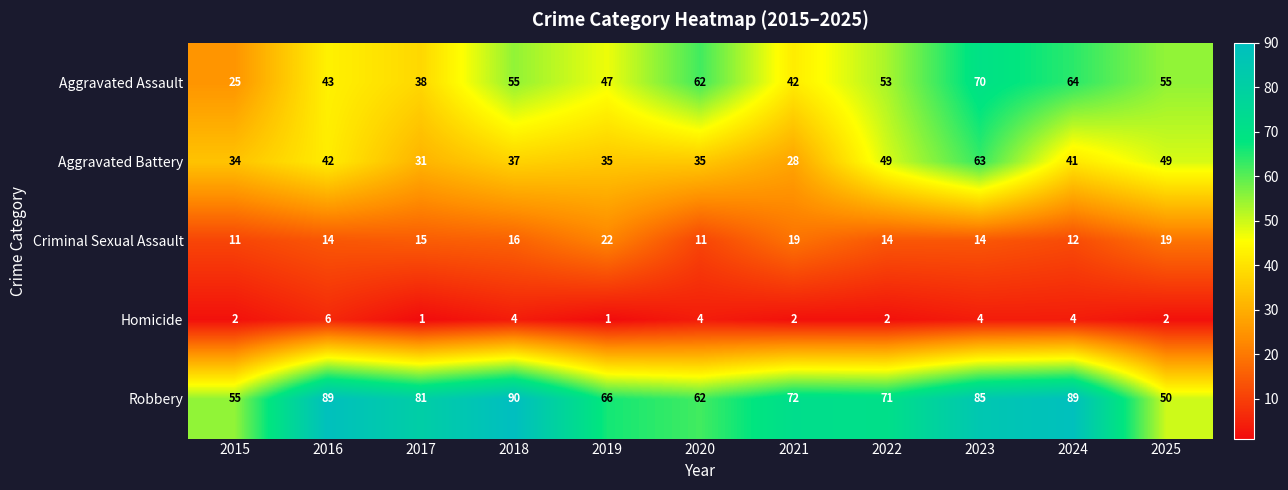

Which series changed the most between 2018 and 2022?

Robbery